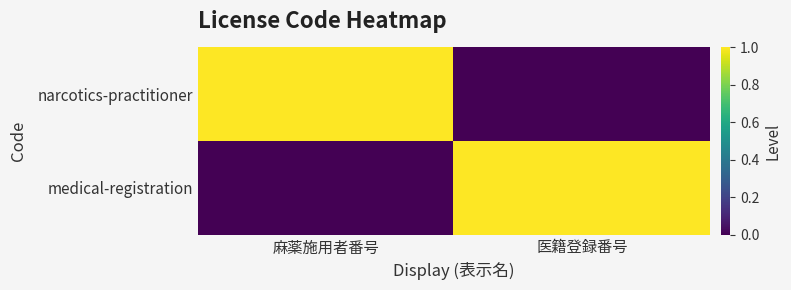

What is the total value across all series at 麻薬施用者番号?

1